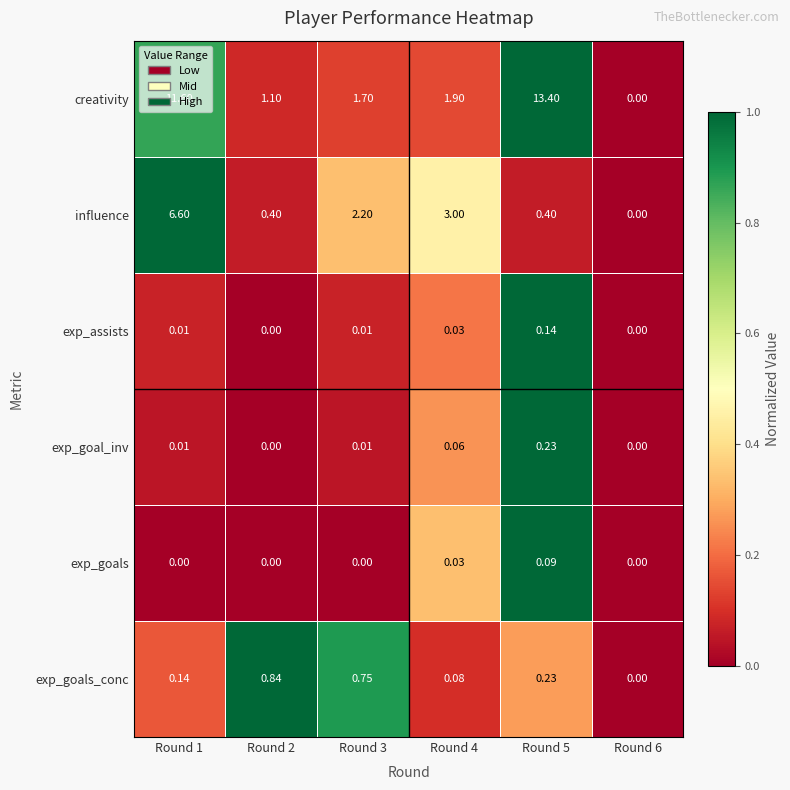

Which series has the largest range (max minus min)?

creativity